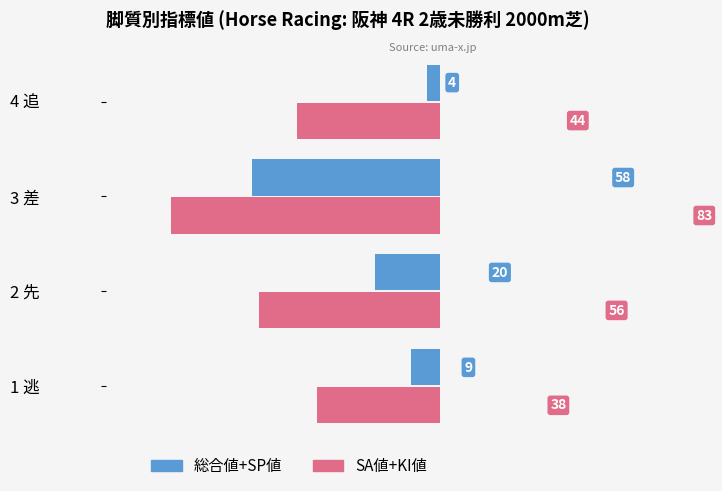

At which category is the sum across all series the highest?

3 差